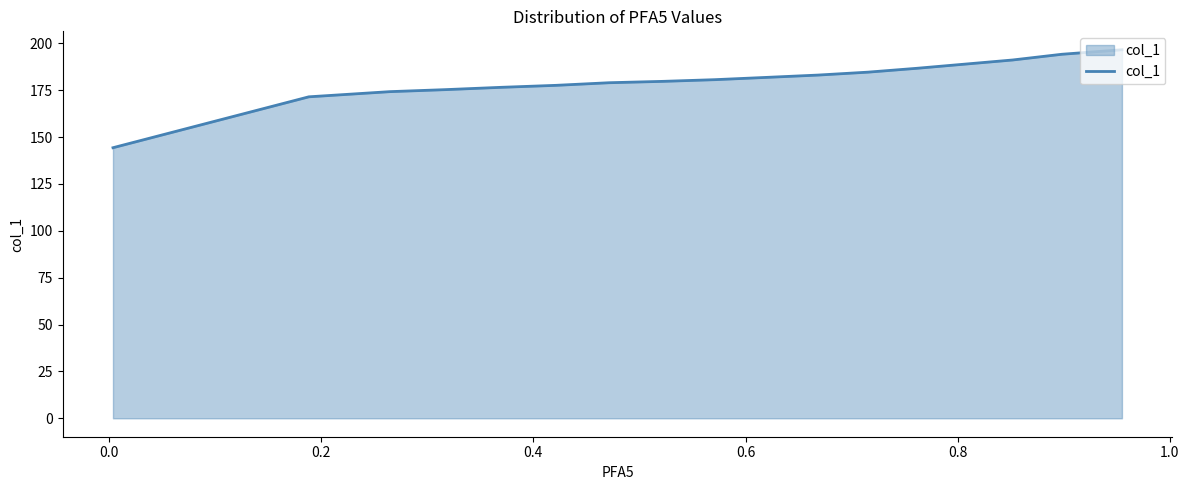

What is the difference between the maximum and minimum values?

52.3